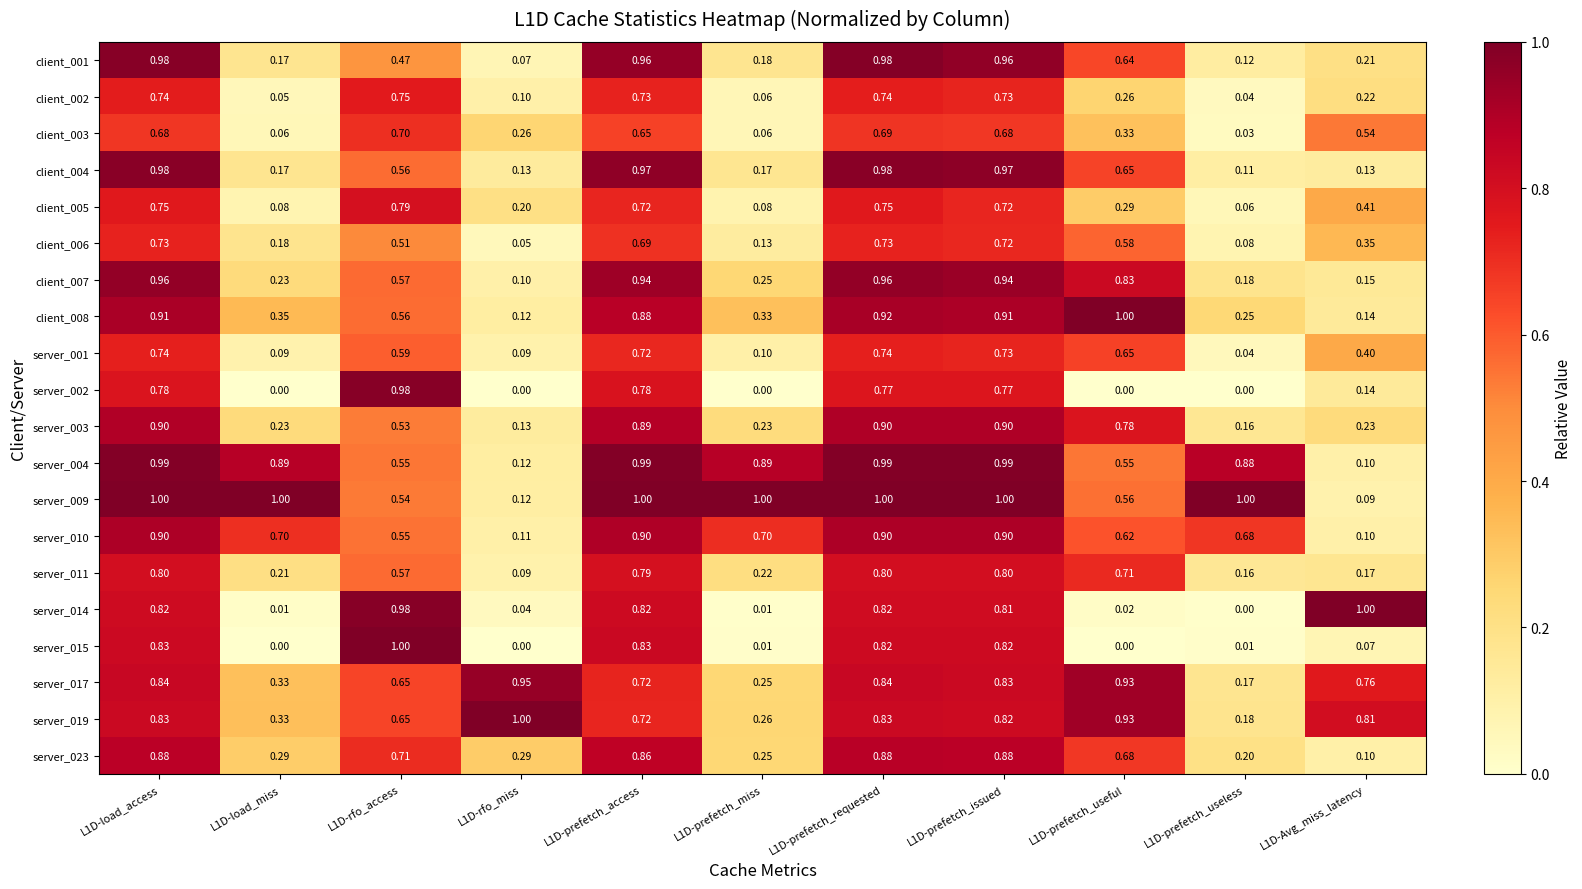

Is the value of client_008 at L1D-prefetch_access greater than the value of client_004 at L1D-load_miss?

Yes